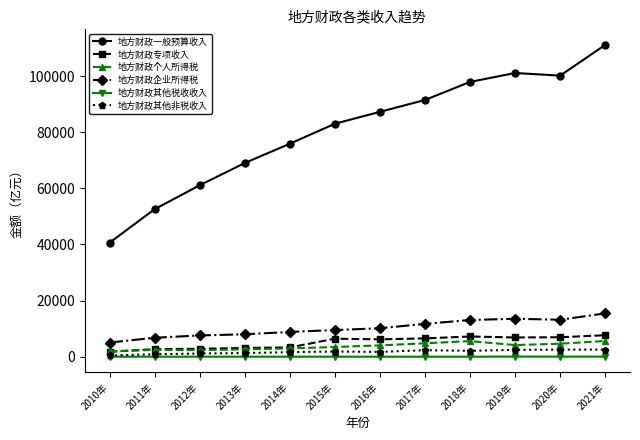

What is the difference between the second highest and second lowest values in the 地方财政企业所得税 series?

6771.5